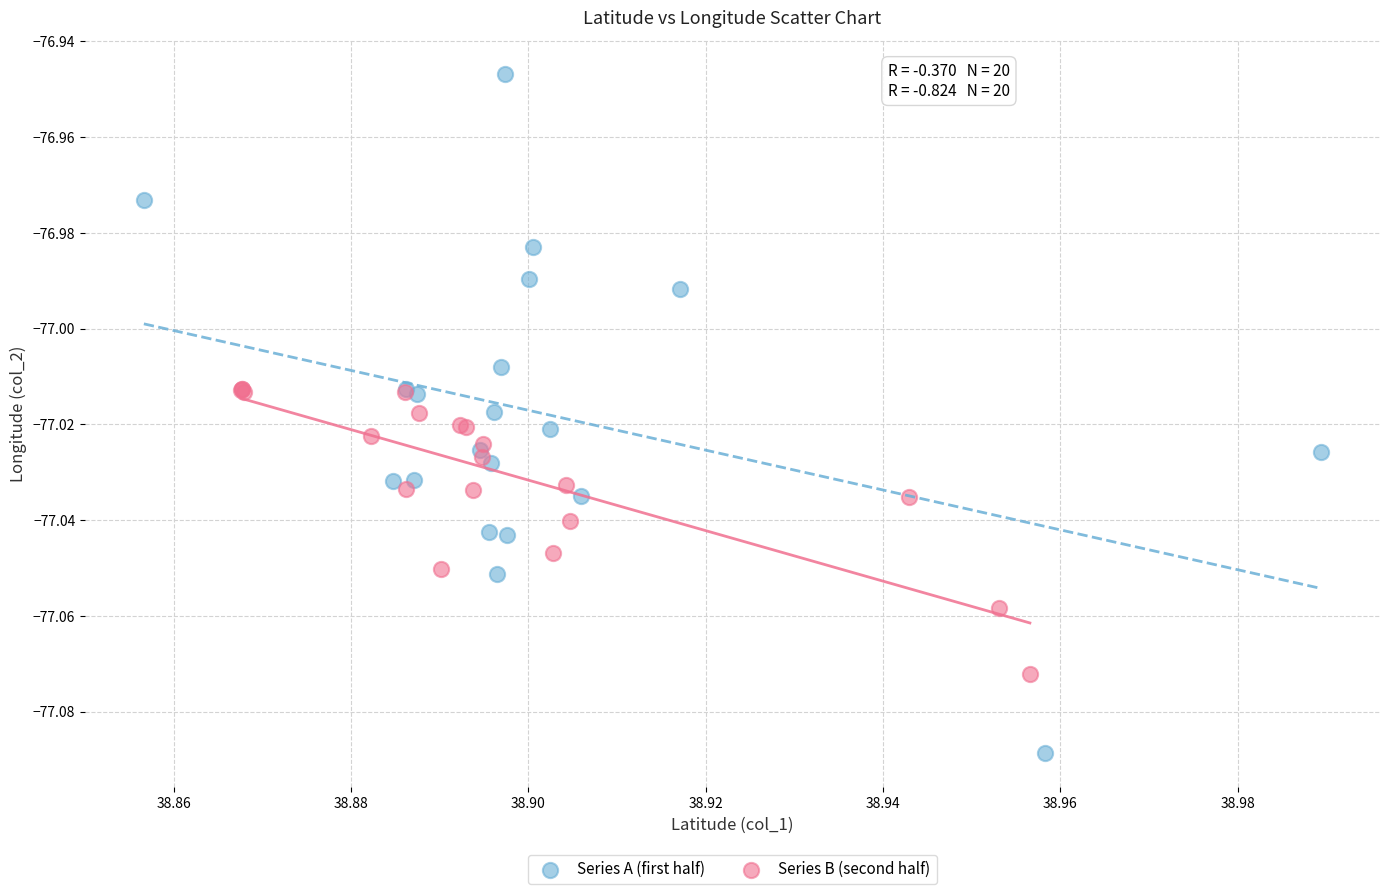

Which series has the largest Y range (max minus min)?

Series A (first half)